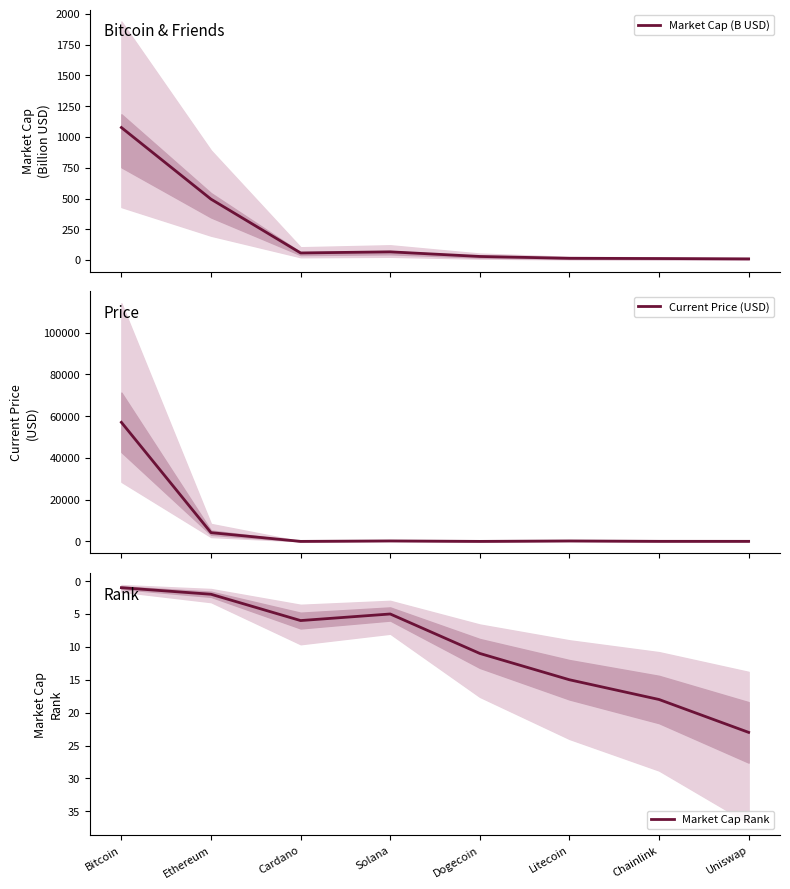

Which category has the highest value across all series?

Bitcoin